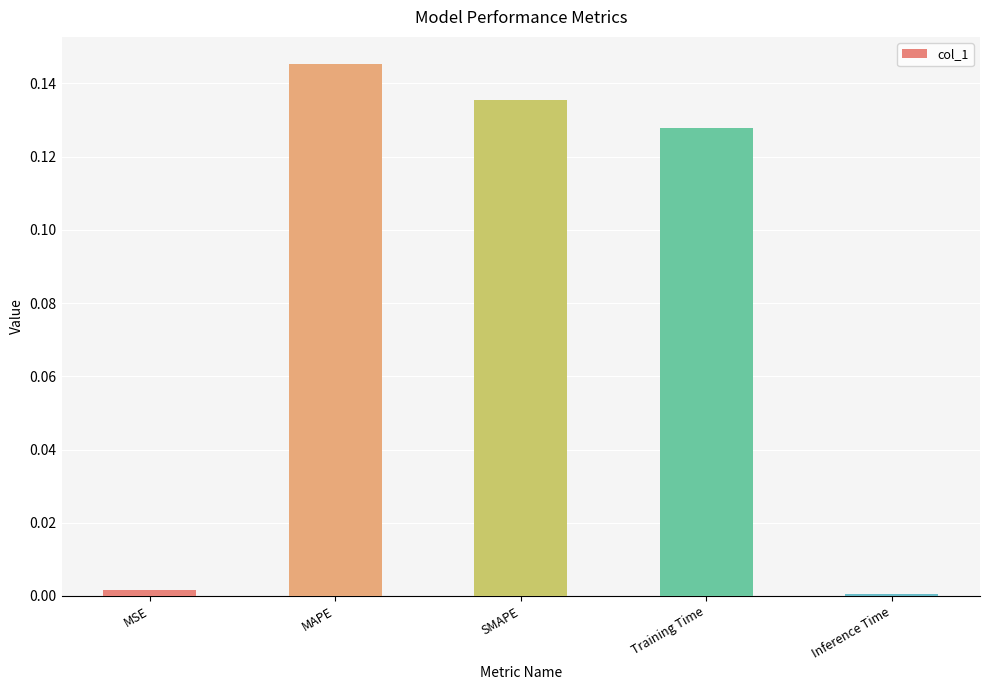

Between SMAPE and Training Time, which is larger?

SMAPE